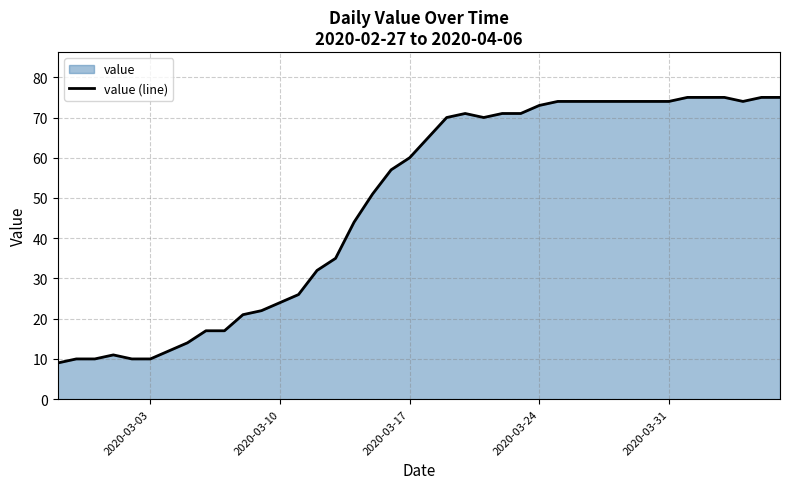

What is the smallest value displayed?

9